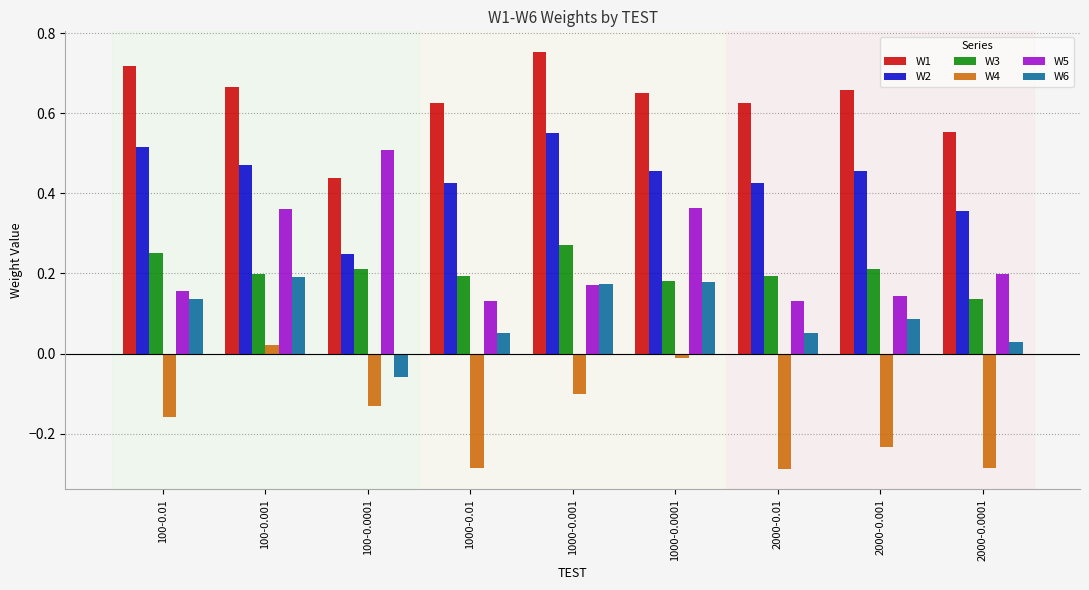

What is the total value across all series at 2000-0.0001?

1.0